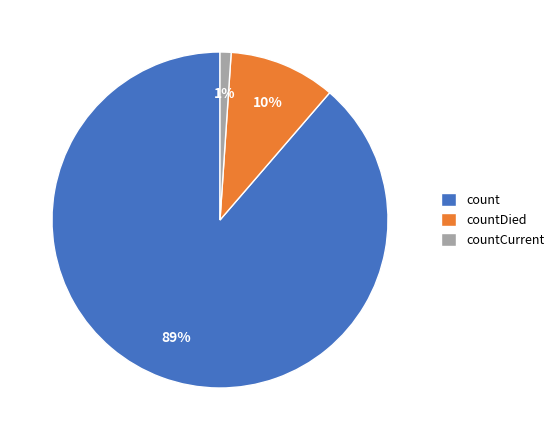

Do countCurrent and count together represent more than half of the pie?

Yes